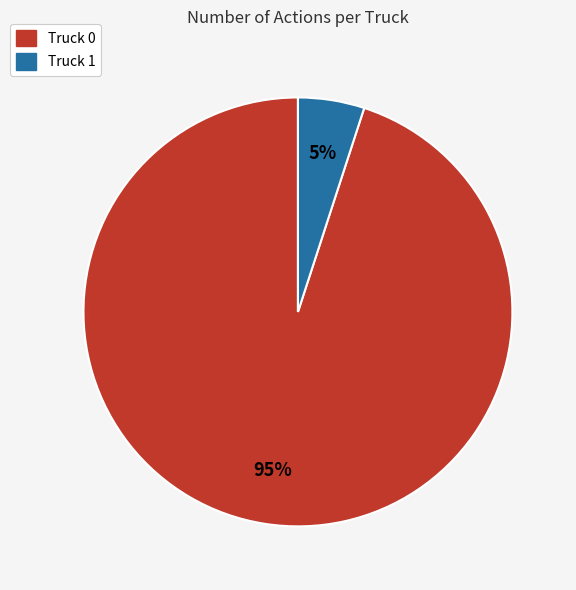

What percentage is the Truck 1 slice, to the nearest percent?

5%